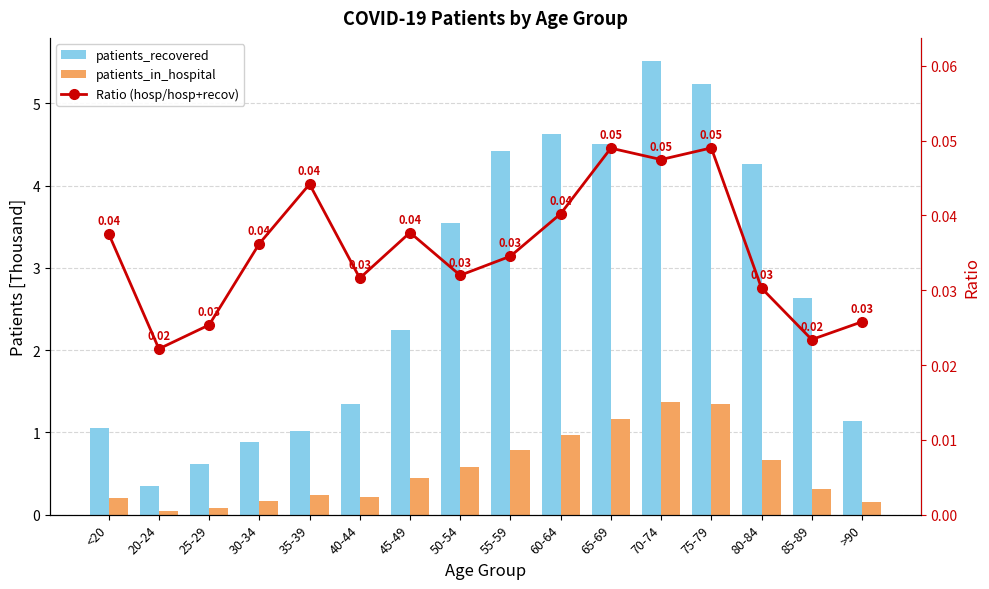

What are all the series names shown in the legend?

patients_recovered, patients_in_hospital, Ratio (hosp/hosp+recov)